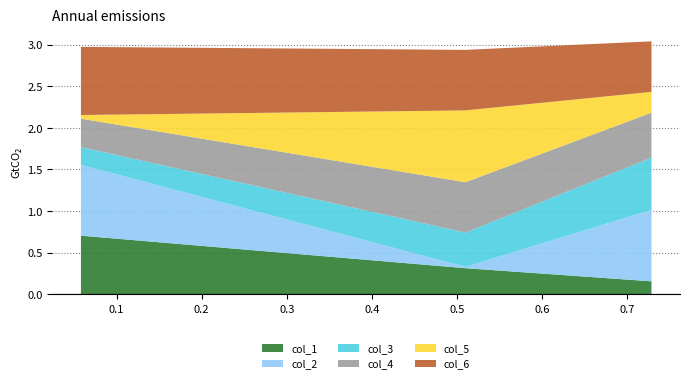

What is the highest value of the col_1 series?

0.7